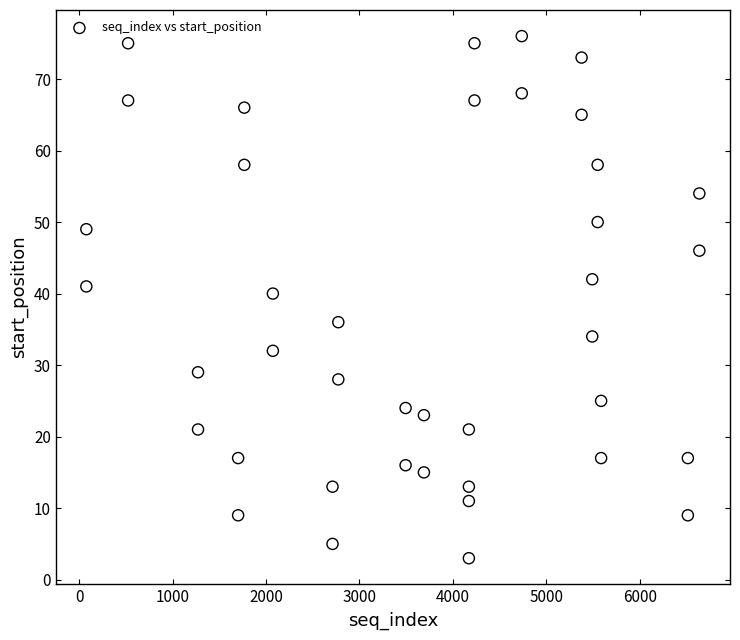

What is the range of Y values (max minus min)?

73